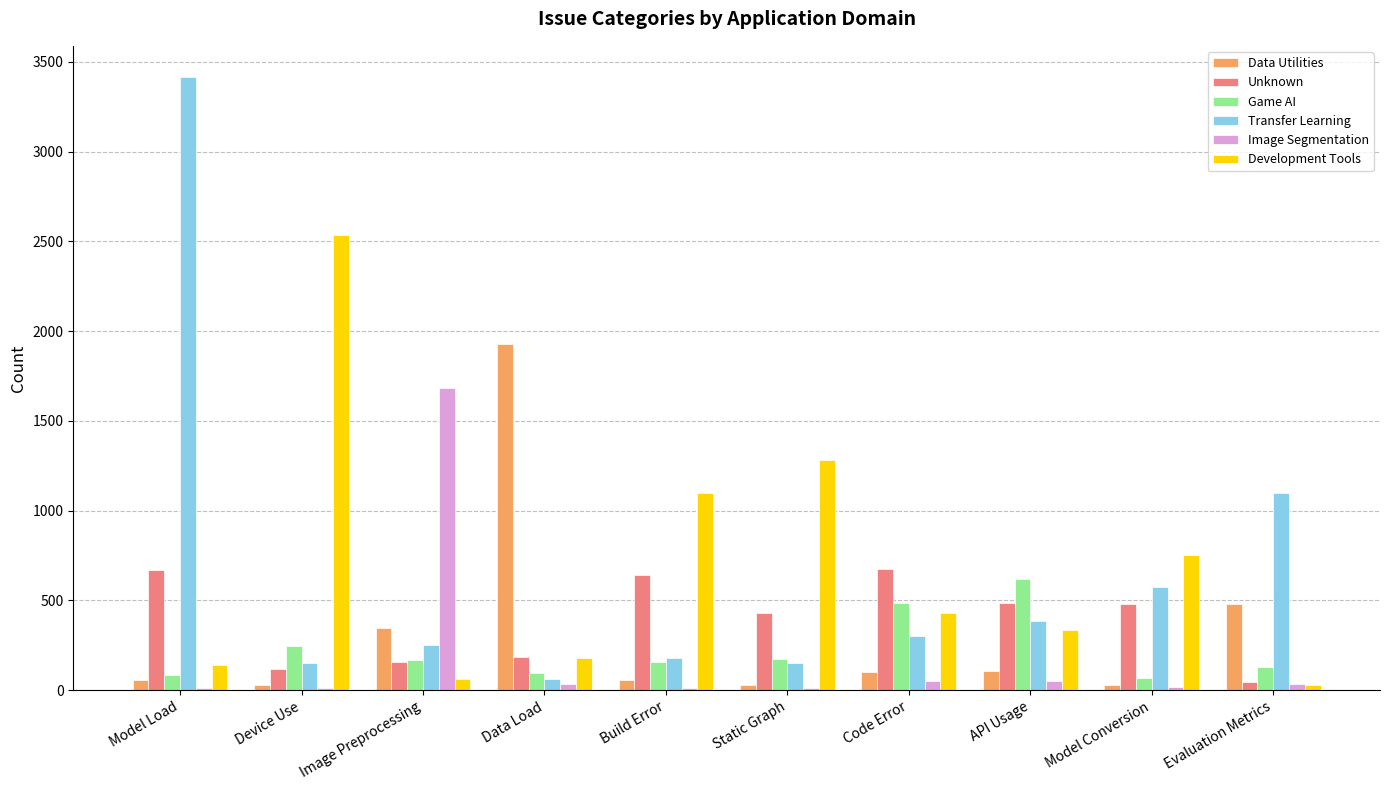

At which label is Image Segmentation closest to 845?

Code Error